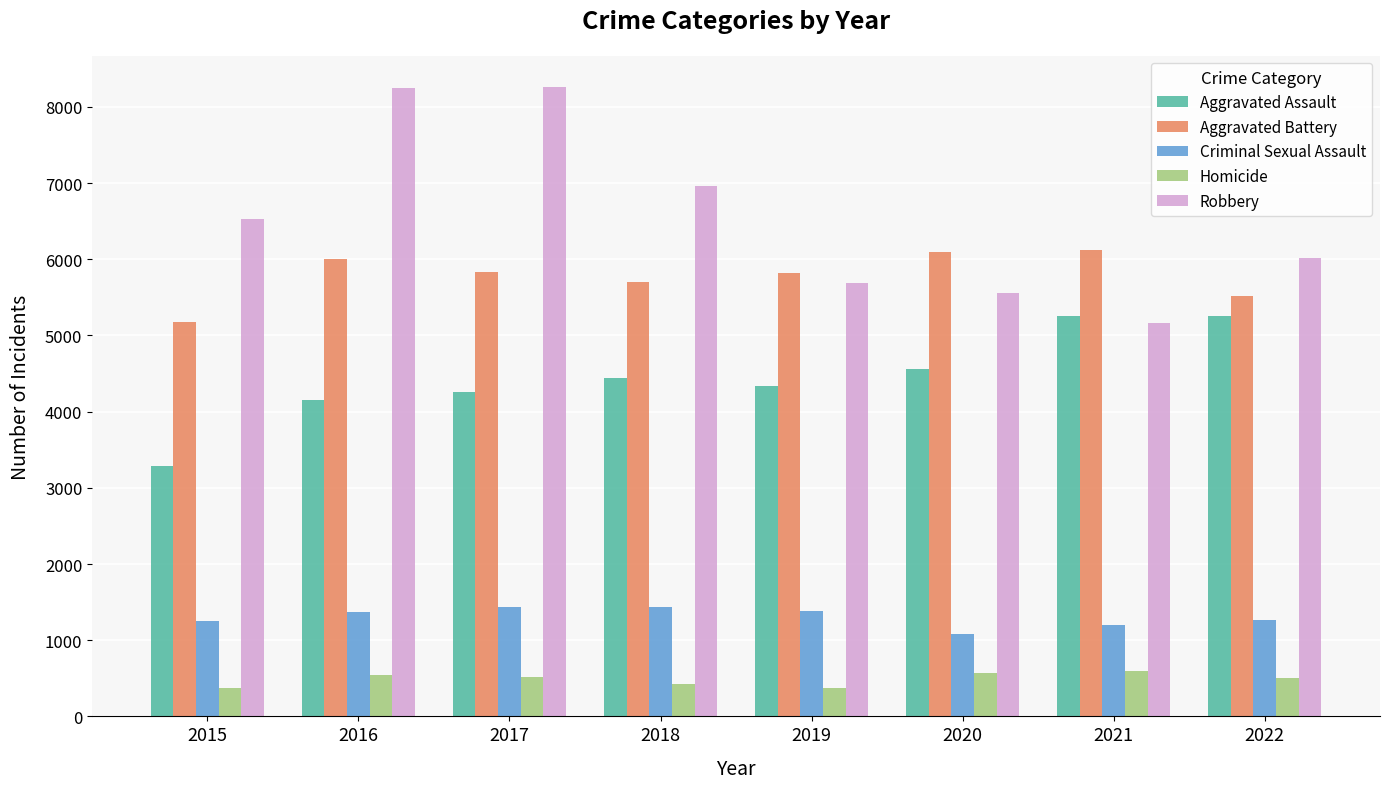

What is the minimum value for Robbery?

5162